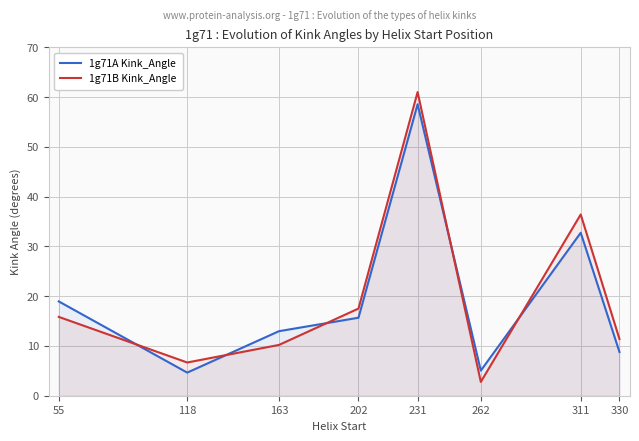

Rank the categories by 1g71B Kink_Angle value from highest to lowest.

231, 311, 202, 55, 330, 163, 118, 262